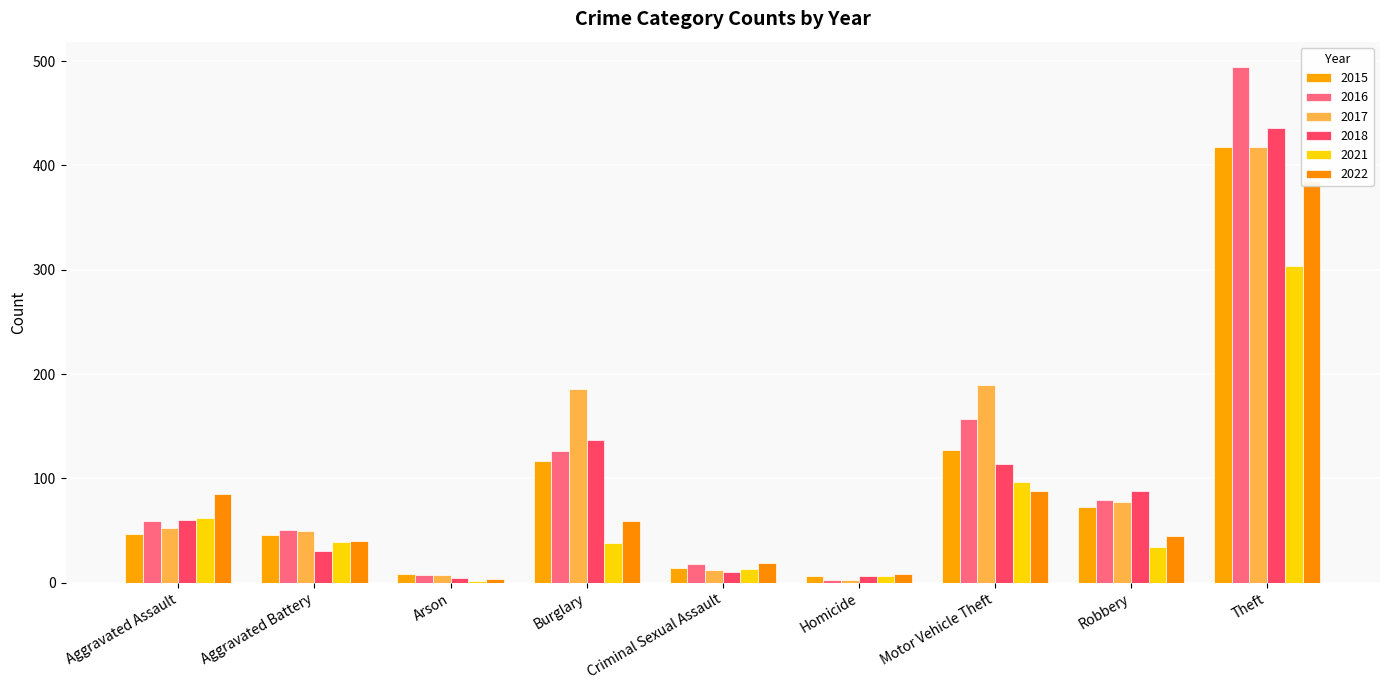

Count the number of categories in the chart.

9